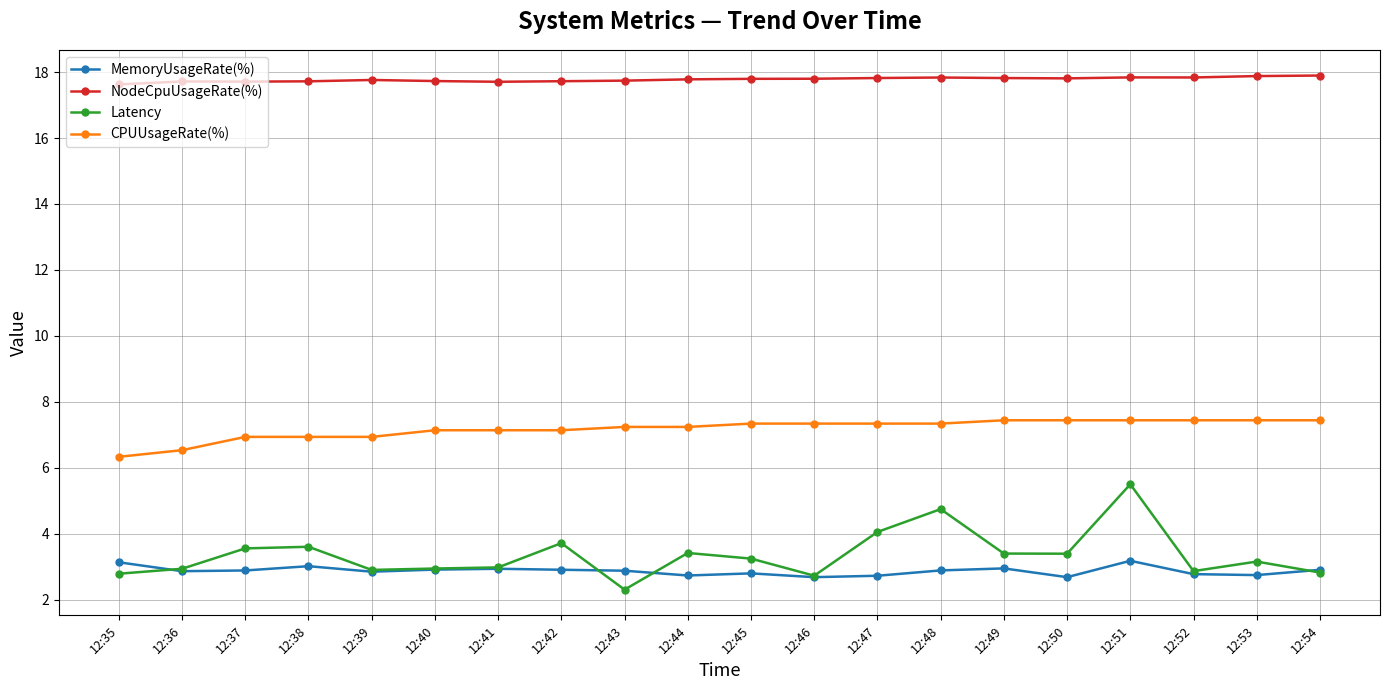

At which category is the sum across all series the highest?

12:51